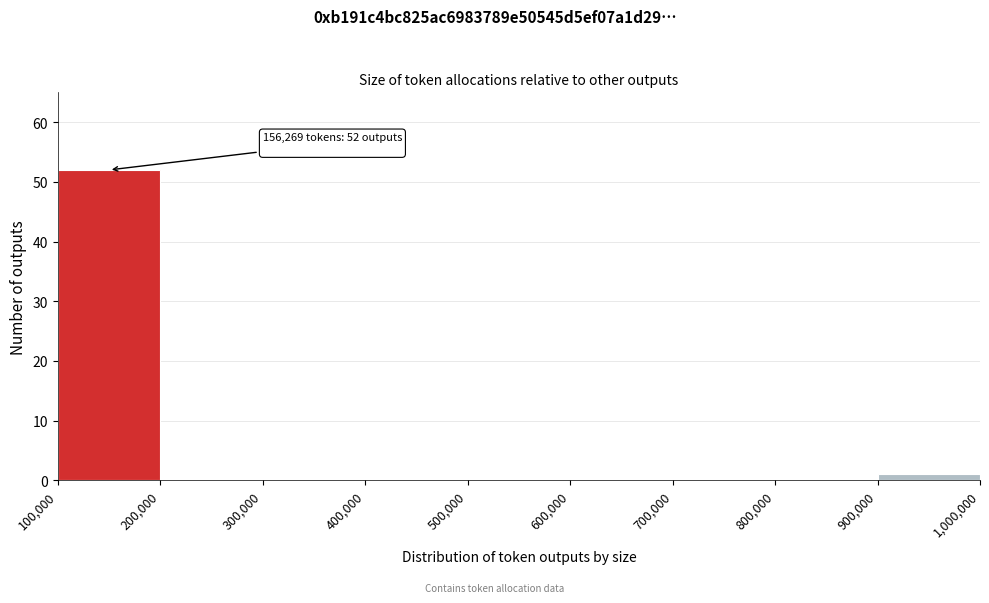

Over which range of the x-axis is the bar tallest?

100,000 to 200,000